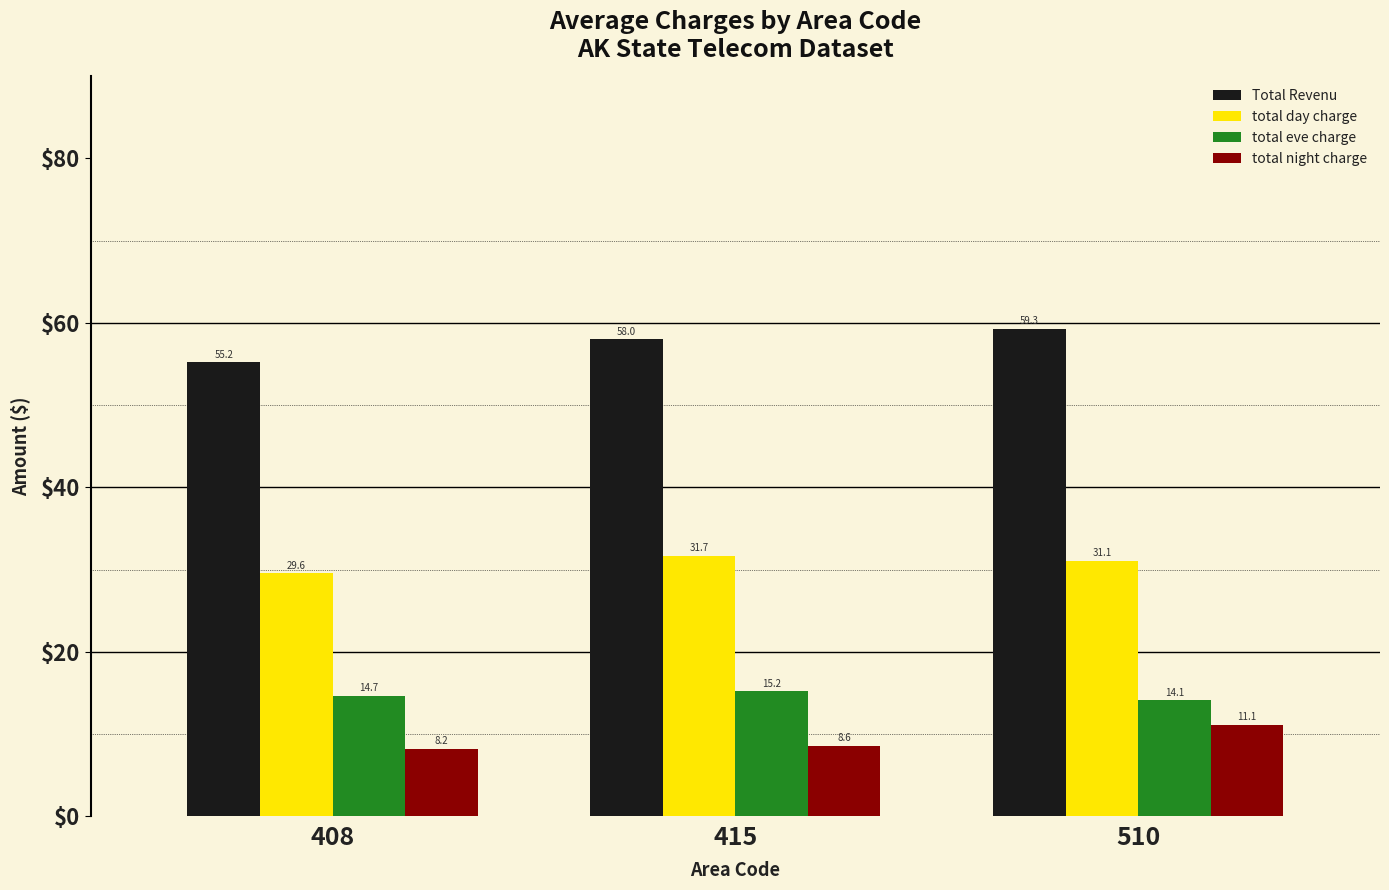

Which series has the largest total across all categories?

Total Revenu